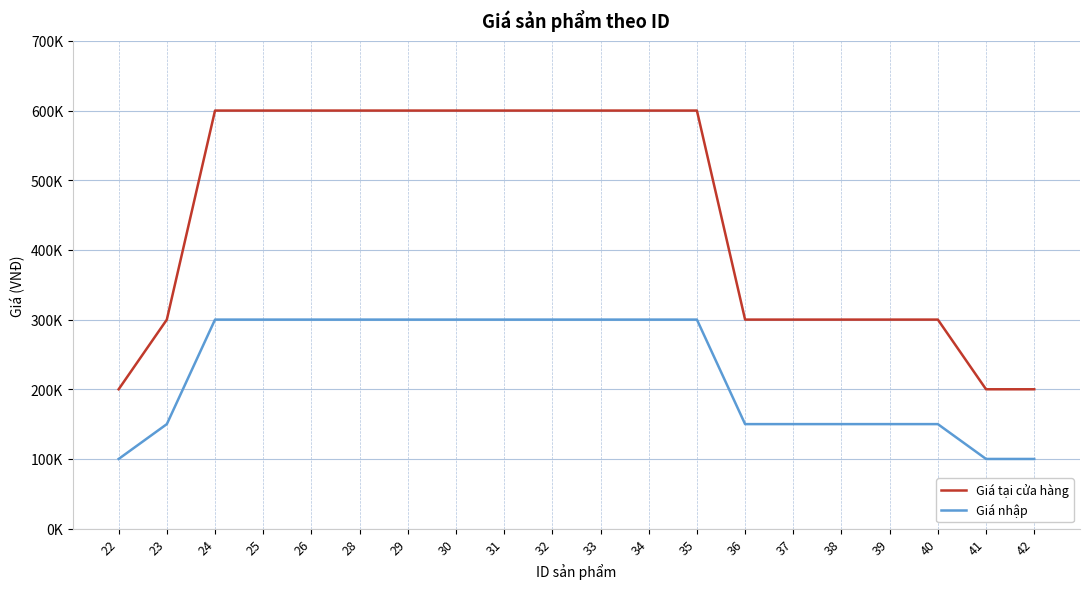

Where is Giá tại cửa hàng nearest to the value 400000?

23